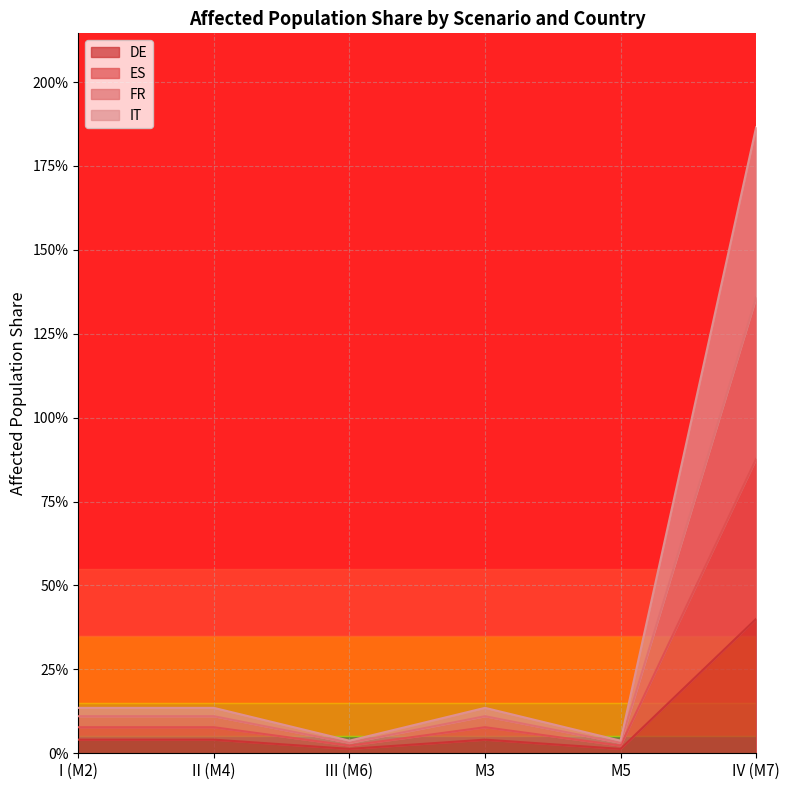

True or false: ES and DE cross at least once.

False